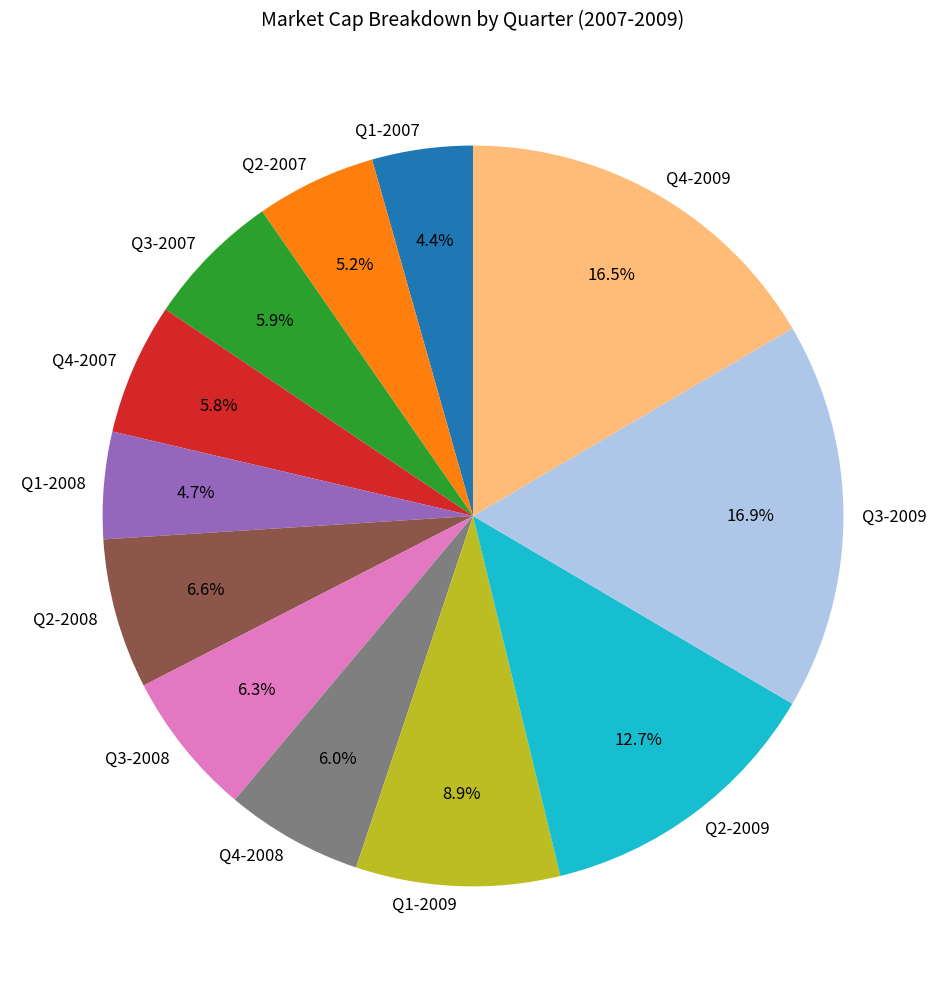

Does Q4-2007 represent more than half of the total?

No